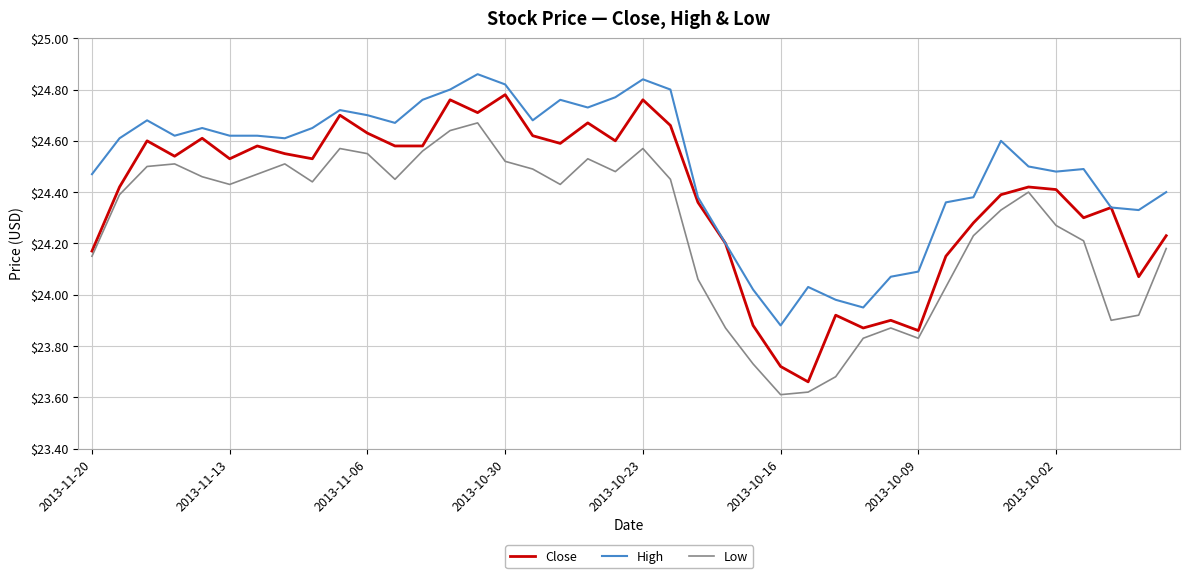

Rank the series by their average value, from lowest to highest.

Low, Close, High